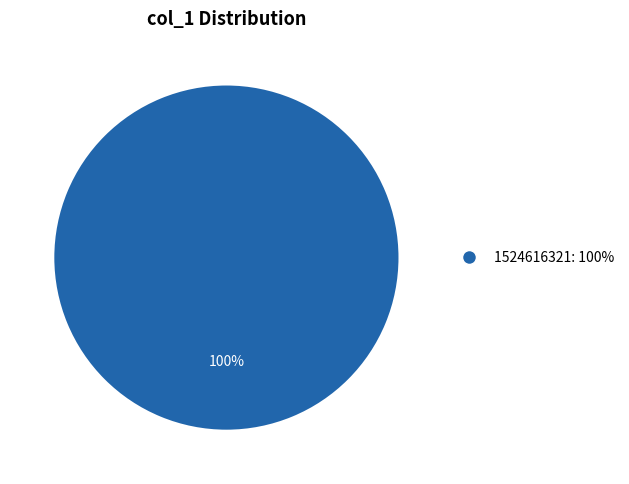

Is there a majority slice in this chart?

Yes